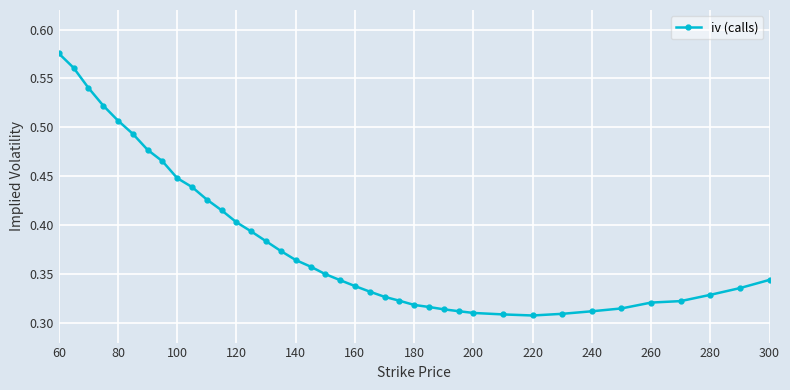

How many values are between 0 and 1?

39